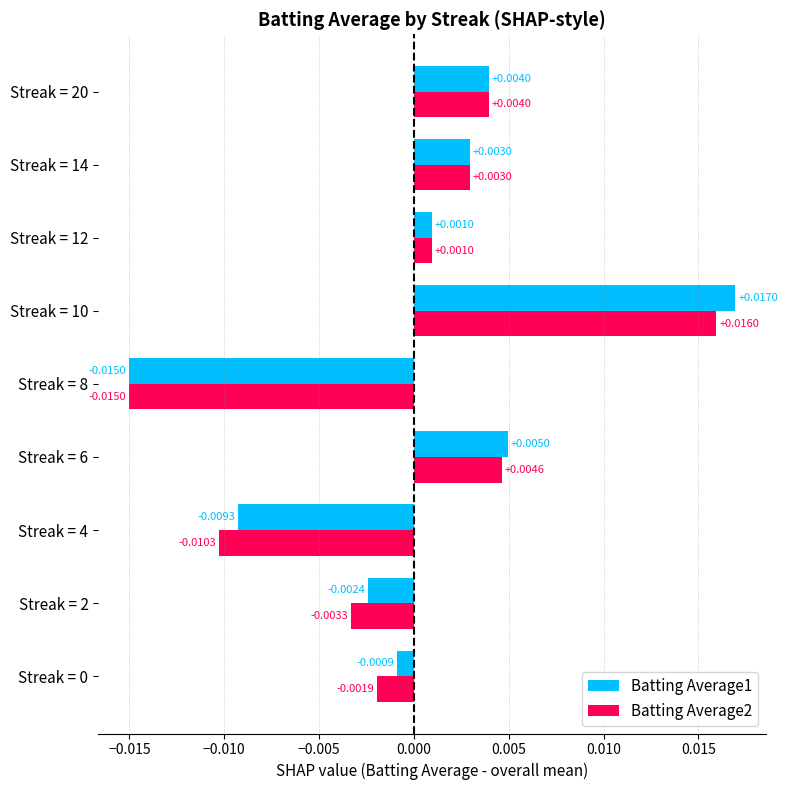

List the series in order of their peak value, lowest first.

Batting Average2, Batting Average1